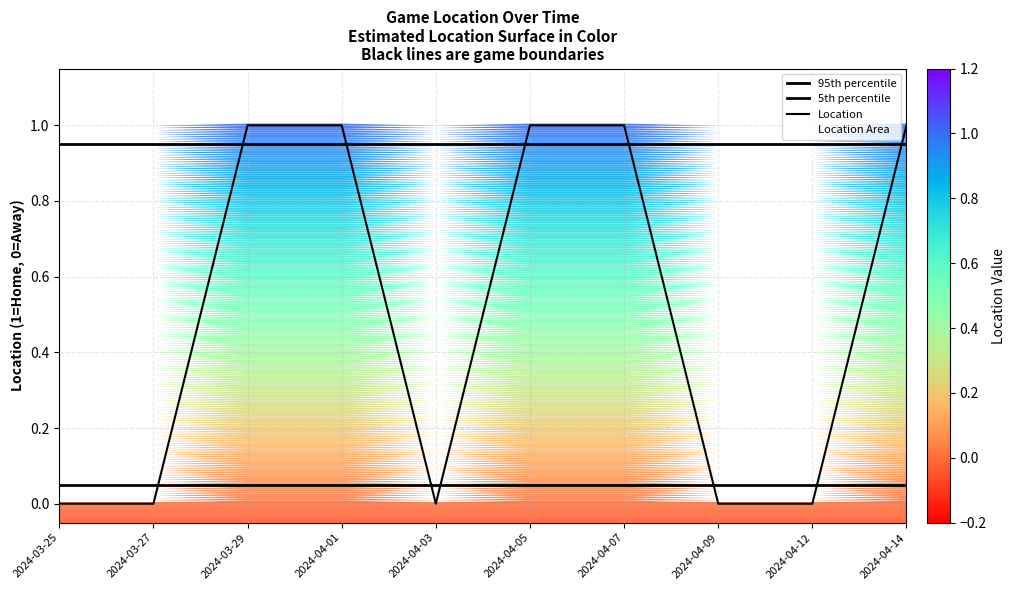

What position from the left is 2024-04-03?

5